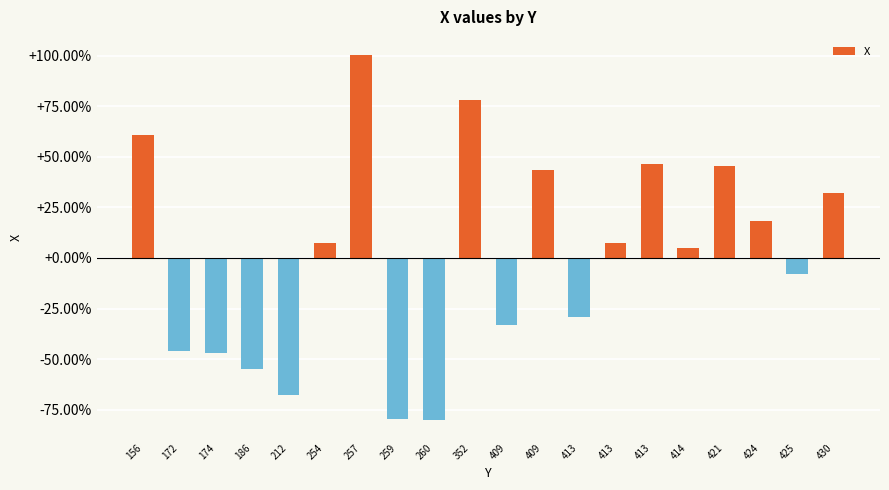

How many values are below 7?

10